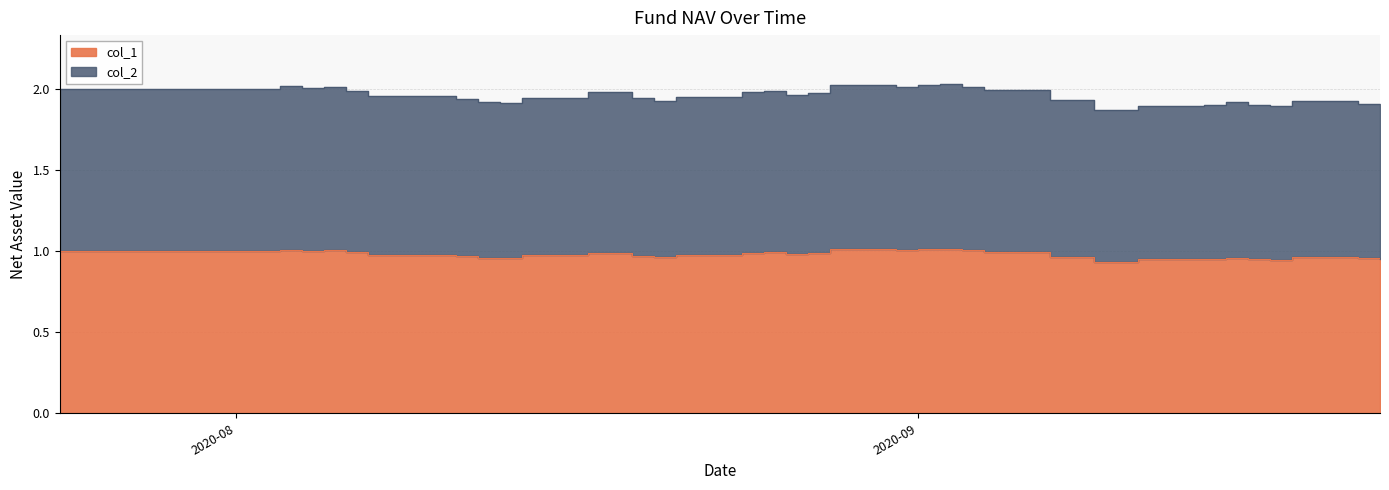

At which category does col_2 reach its first local peak?

2020-08-03